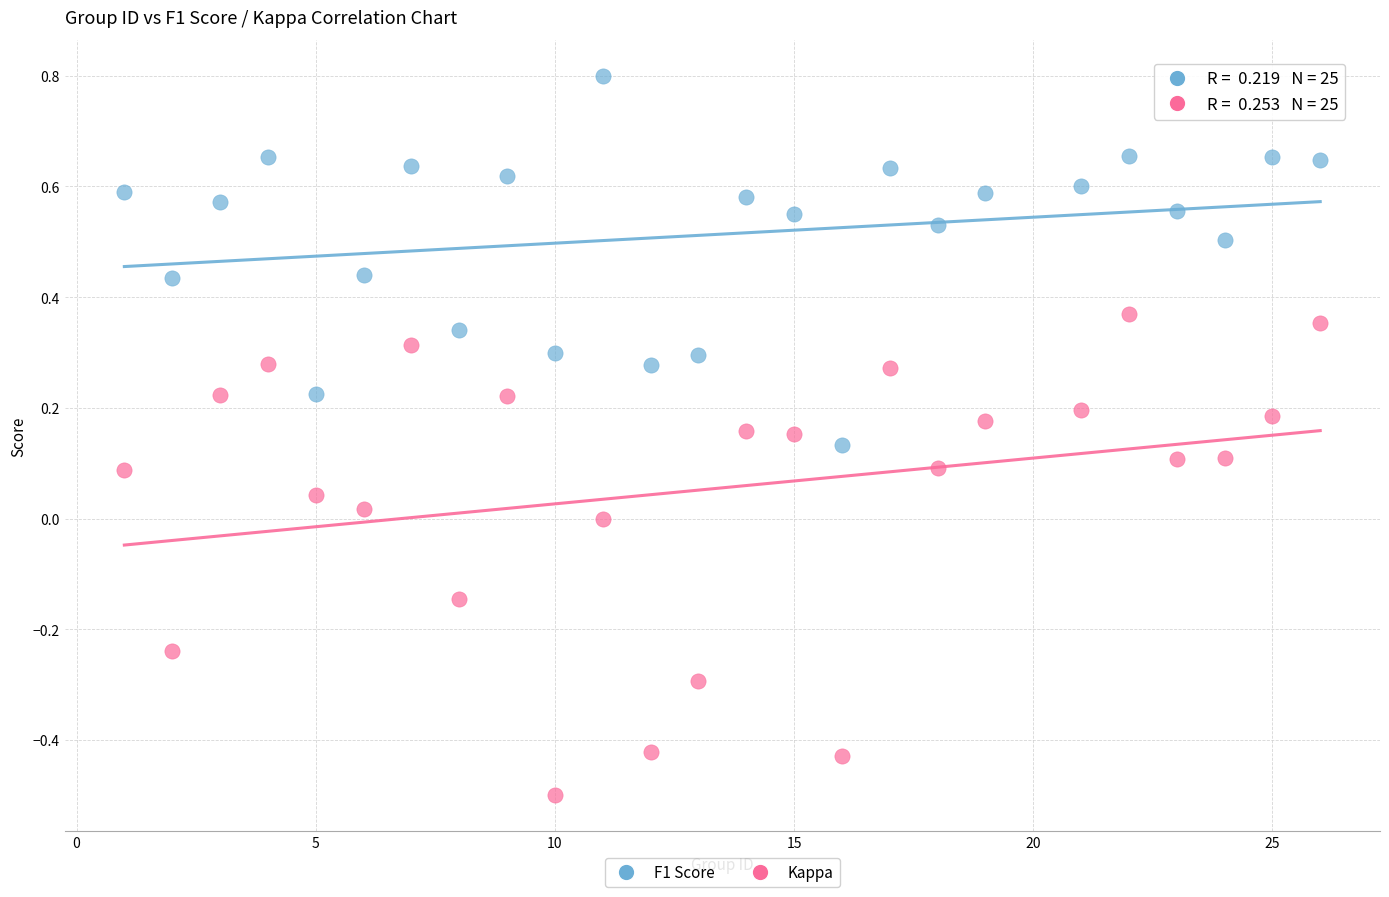

What are all the series names shown in the legend?

F1 Score, Kappa